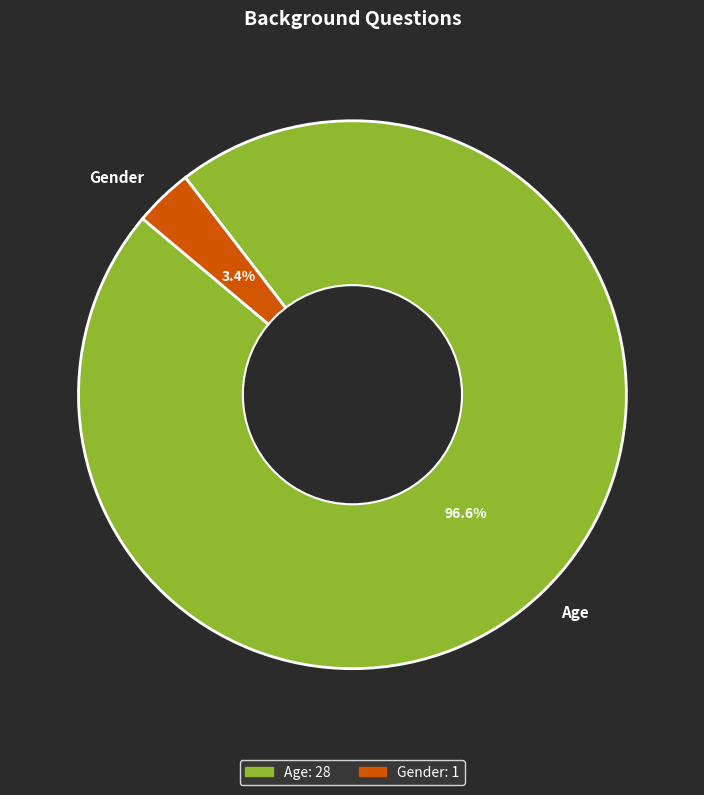

Which category has the biggest portion of the pie?

Age